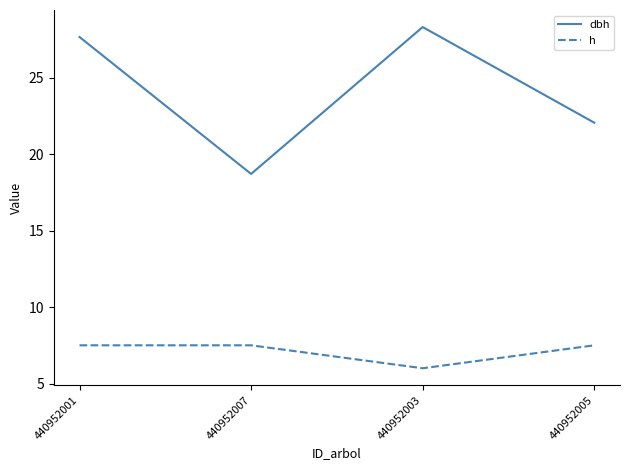

What is the sum of the h values at 440952001 and 440952005?

15.0